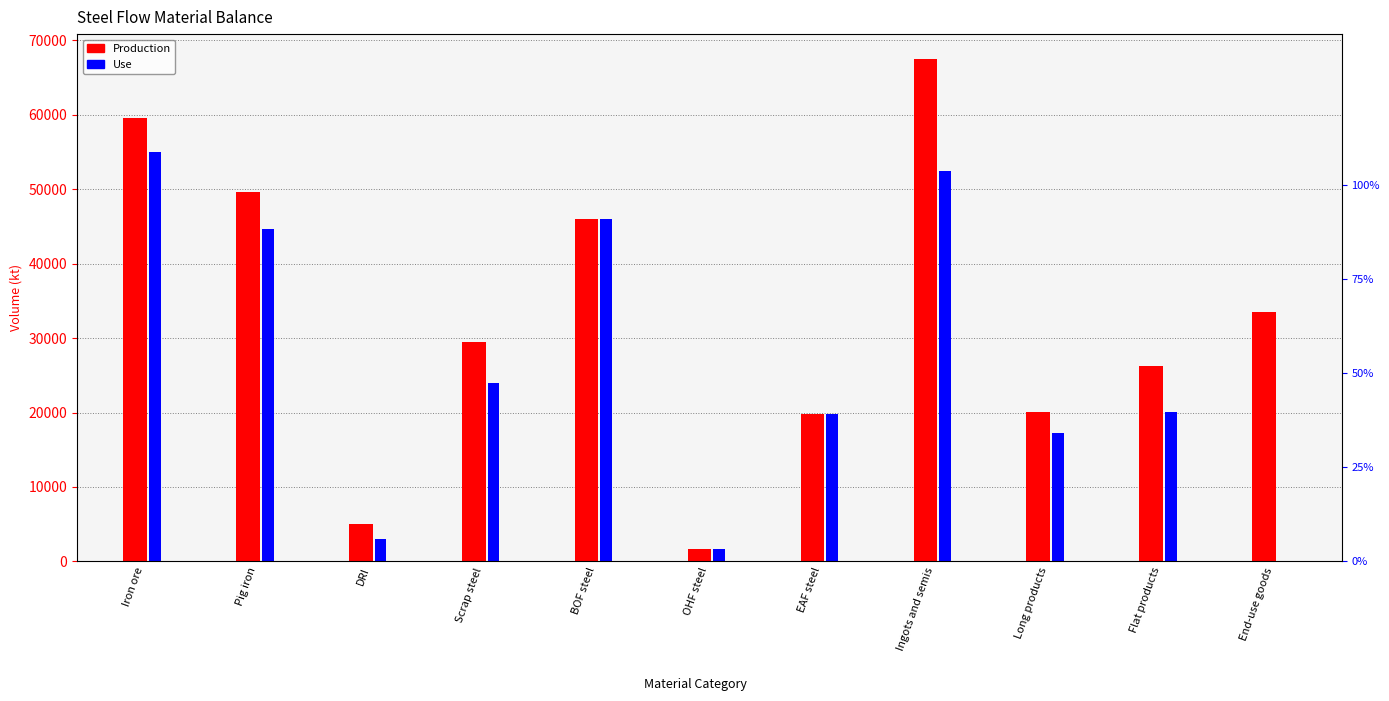

At how many categories does at least one series exceed 20084?

8